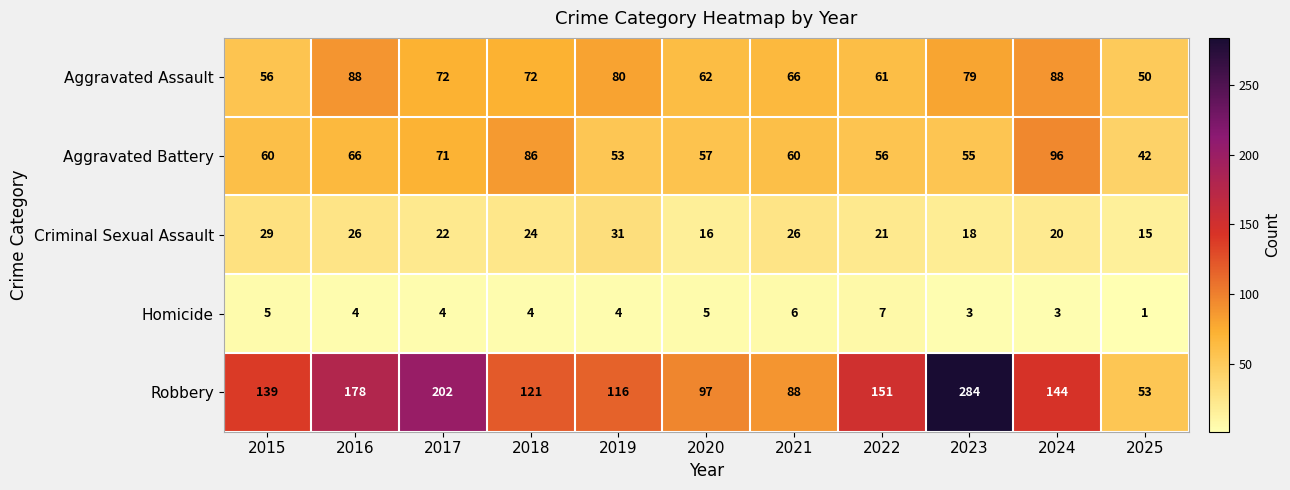

What is the maximum value shown in the chart?

284